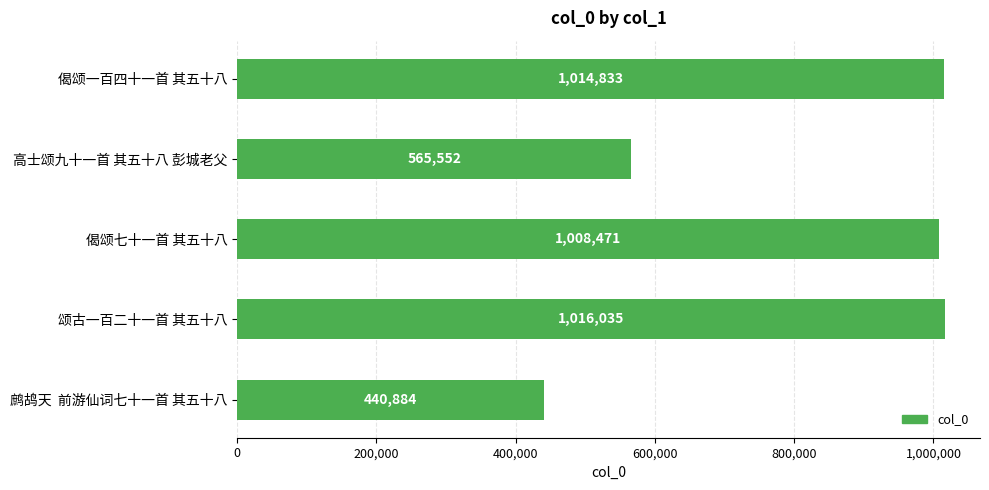

At which category does the chart reach its minimum across all series?

鹧鸪天  前游仙词七十一首 其五十八